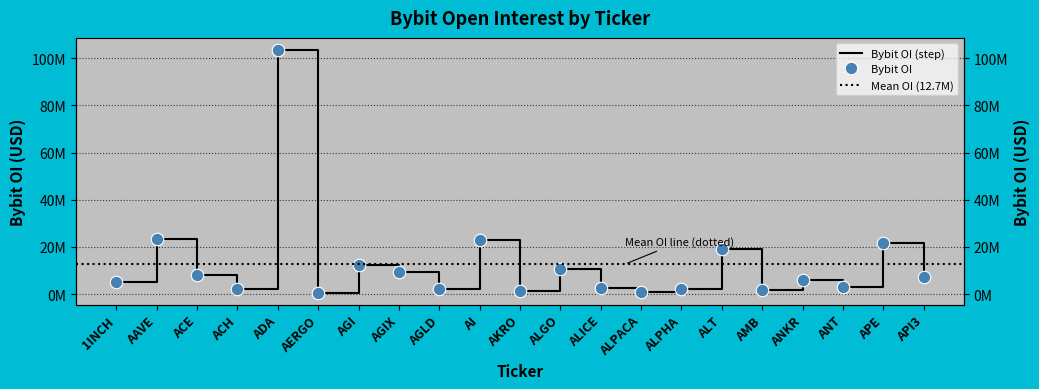

Count the number of categories in the chart.

21